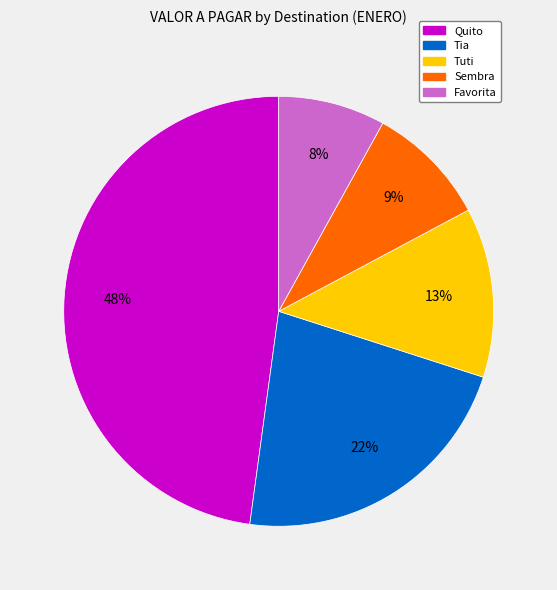

Is there any slice that represents more than half of the pie?

No